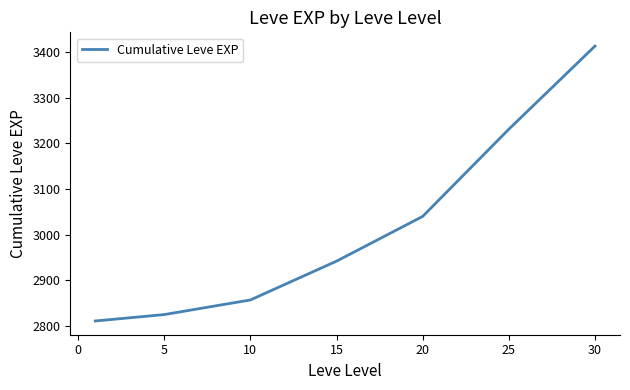

What is the minimum value shown in the chart?

2811